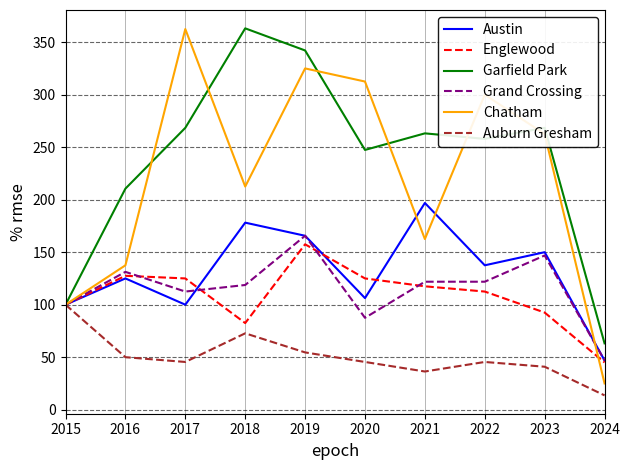

What is the minimum value for Englewood?

45.0